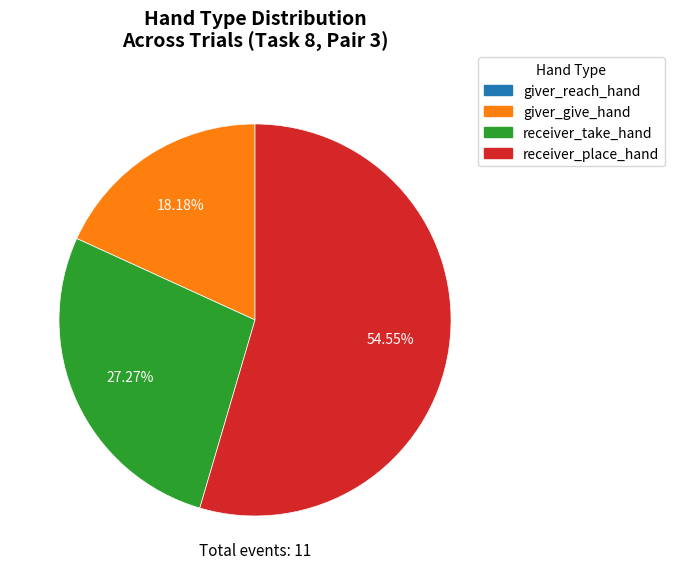

Does any single category account for the majority?

Yes